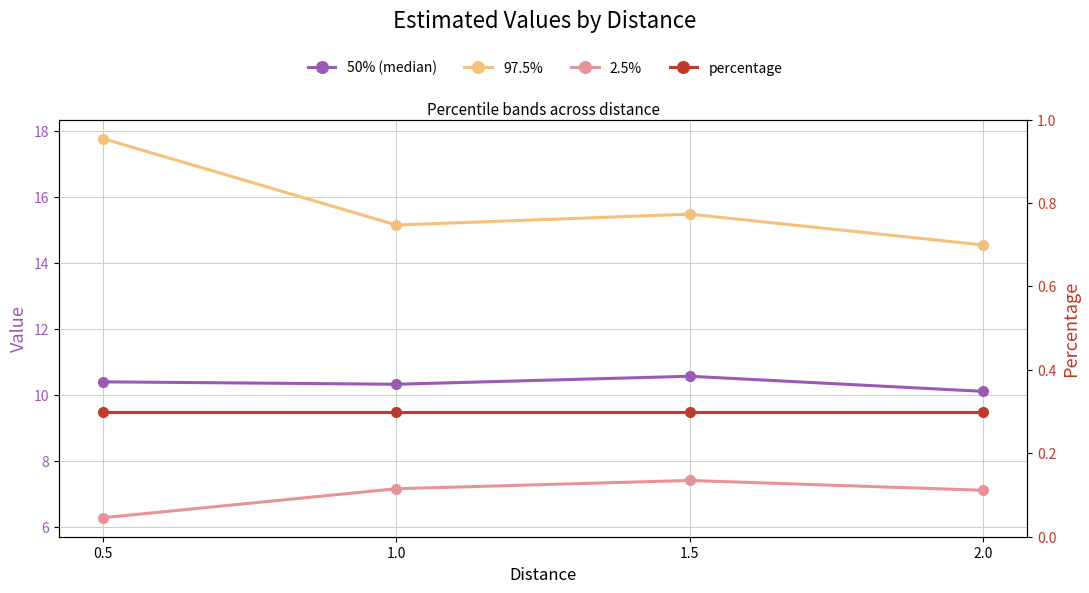

At which category does the chart reach its peak across all series?

0.5